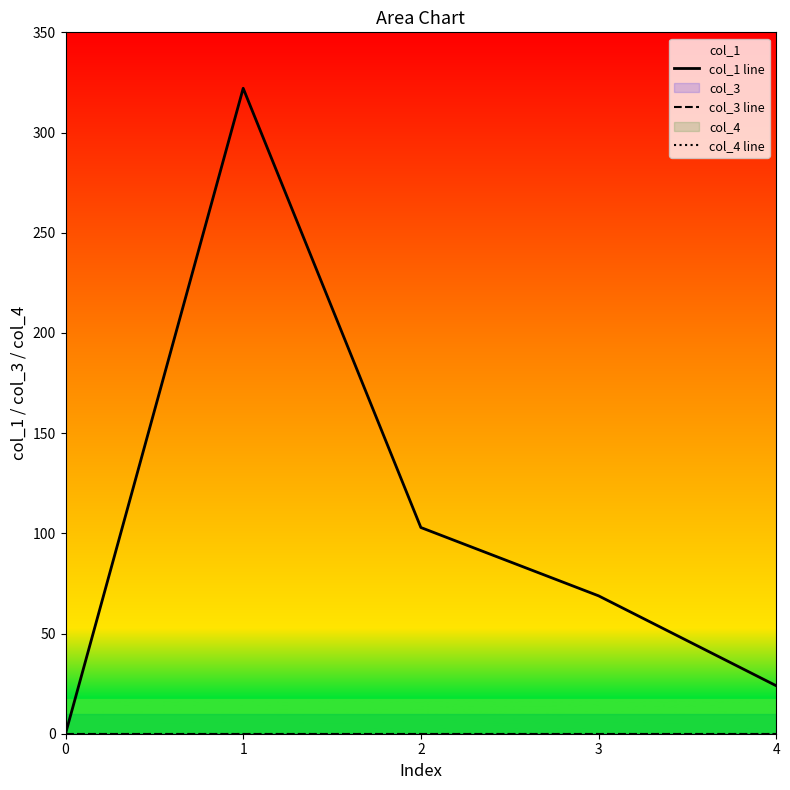

Does the chart display data point markers on the line(s)?

No